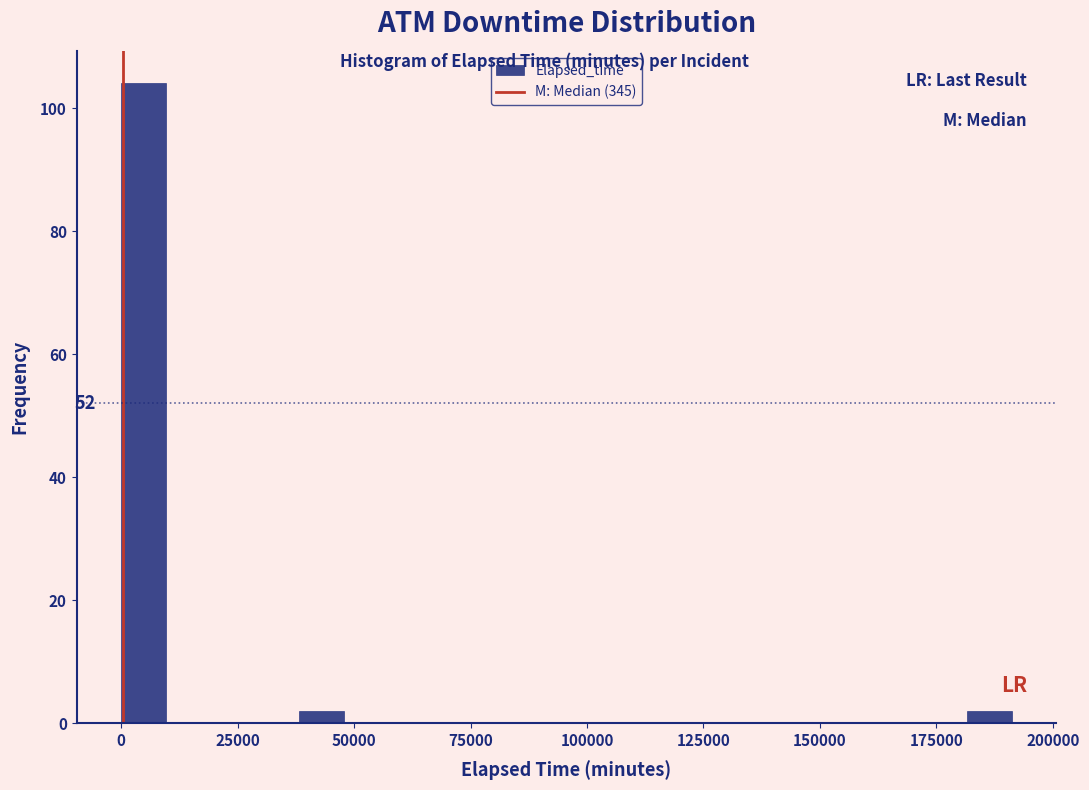

Read against the x-axis, roughly where is the centre of the tallest bar?

5000